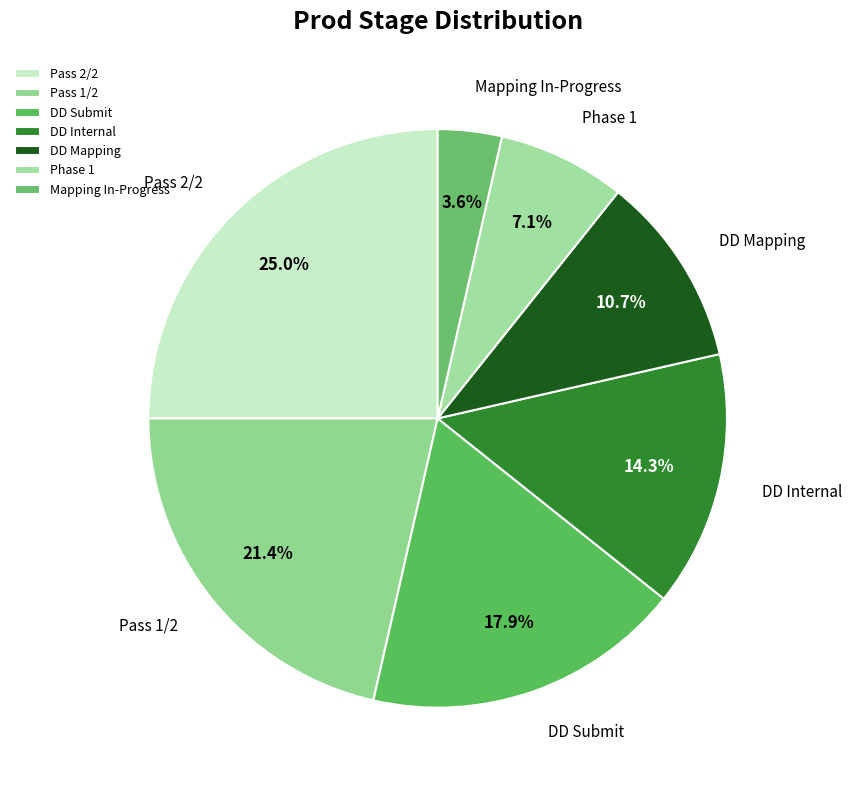

Does any single category account for the majority?

No